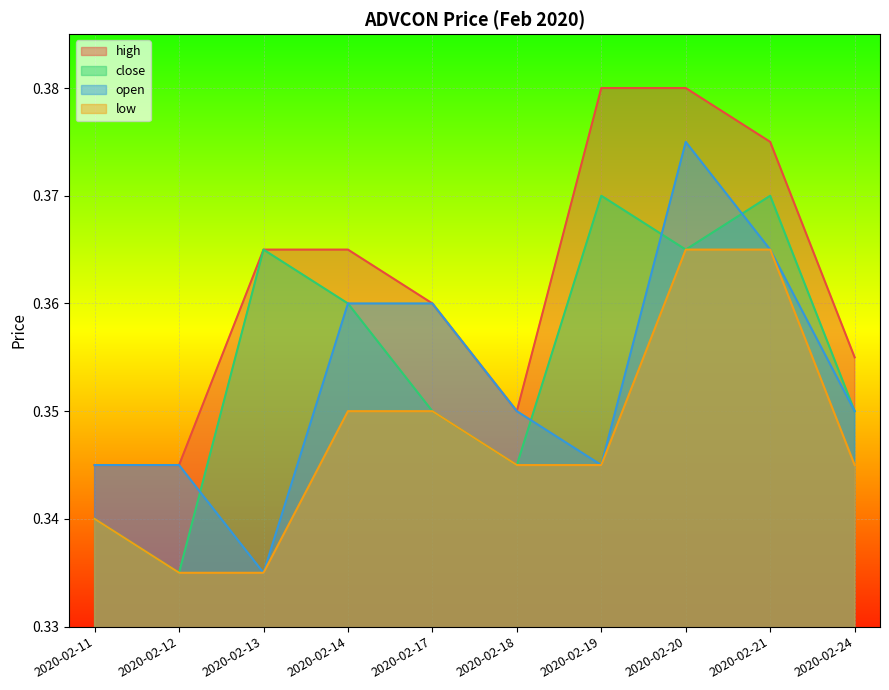

Between 2020-02-18 and 2020-02-24, which is larger?

2020-02-24